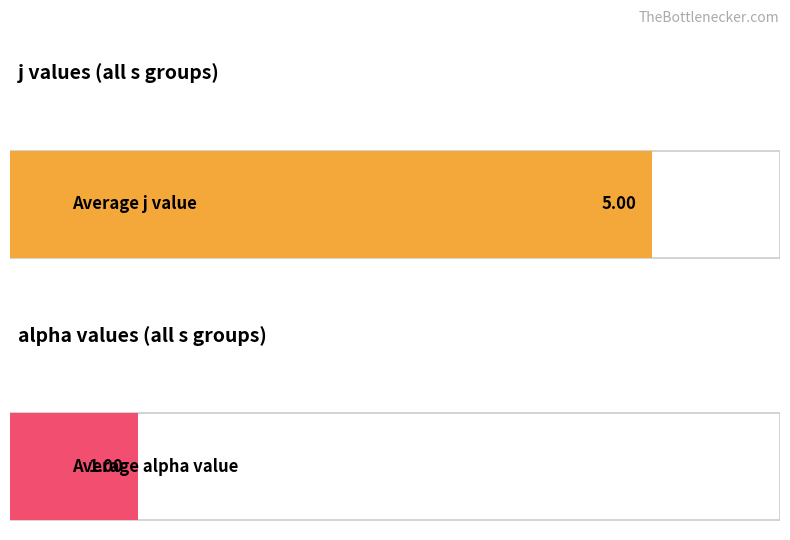

Rank the series by their average value, from highest to lowest.

j, alpha